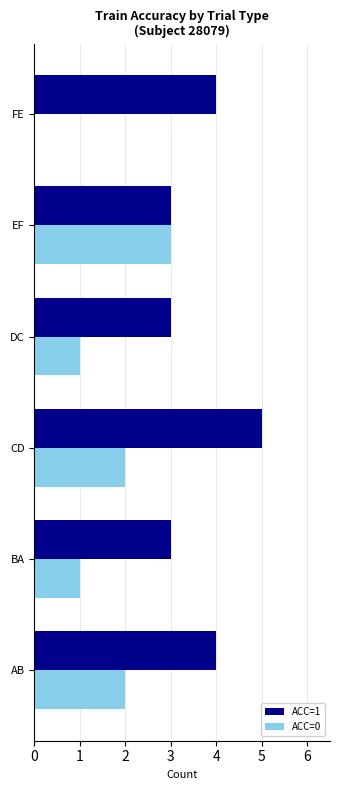

What are all the series names shown in the legend?

ACC=1, ACC=0